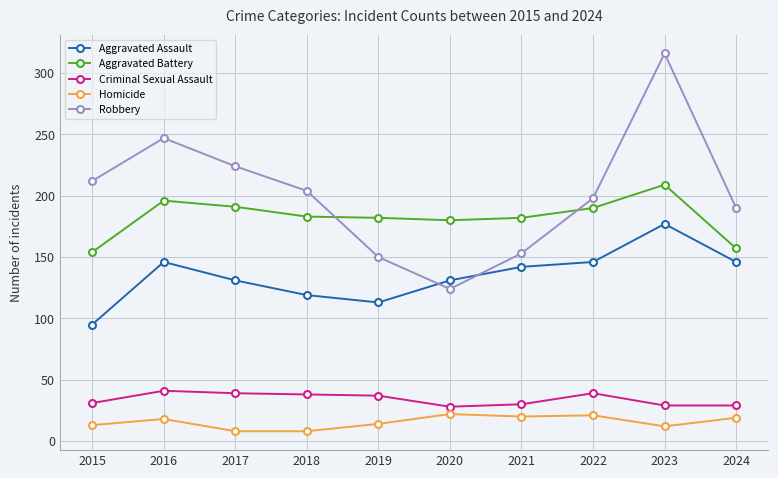

What is the total value across all series at 2017?

593